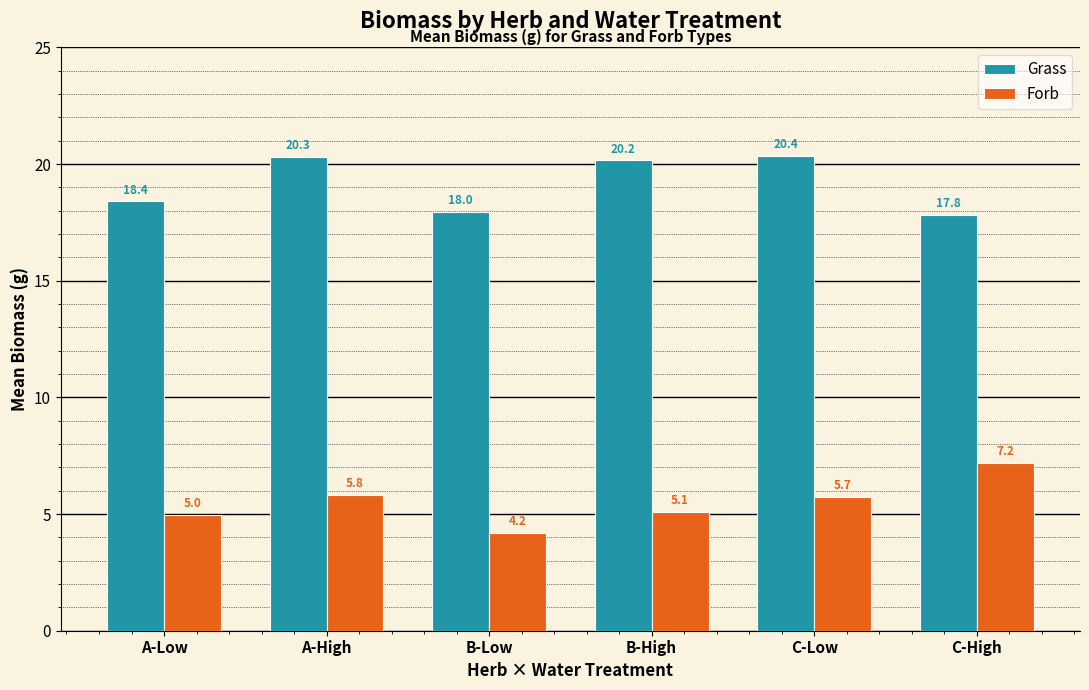

What is the value of the Grass bar at the 1st from the left?

18.4